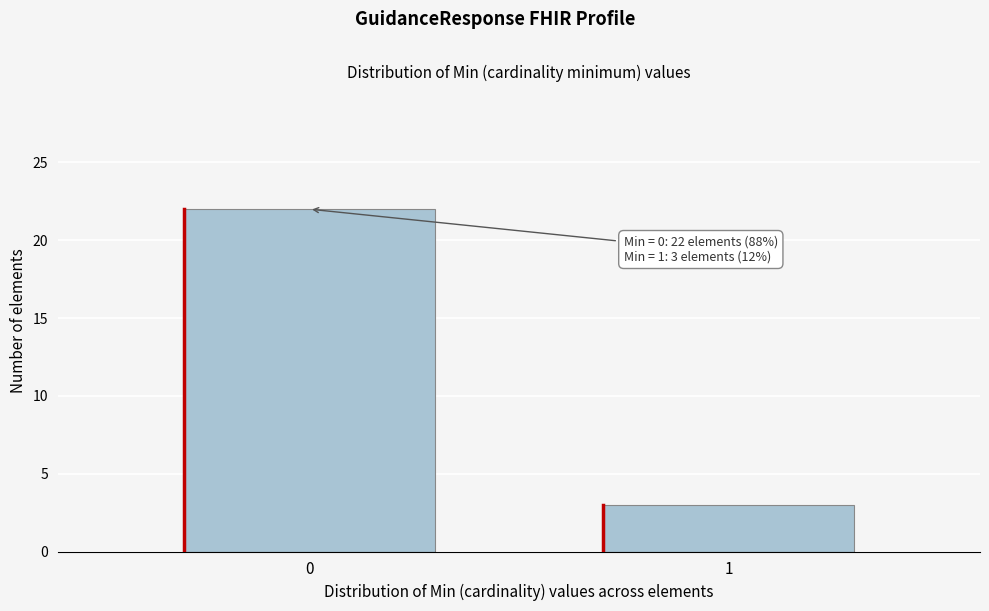

Reading left to right, what are all the values shown in this chart?

22	3